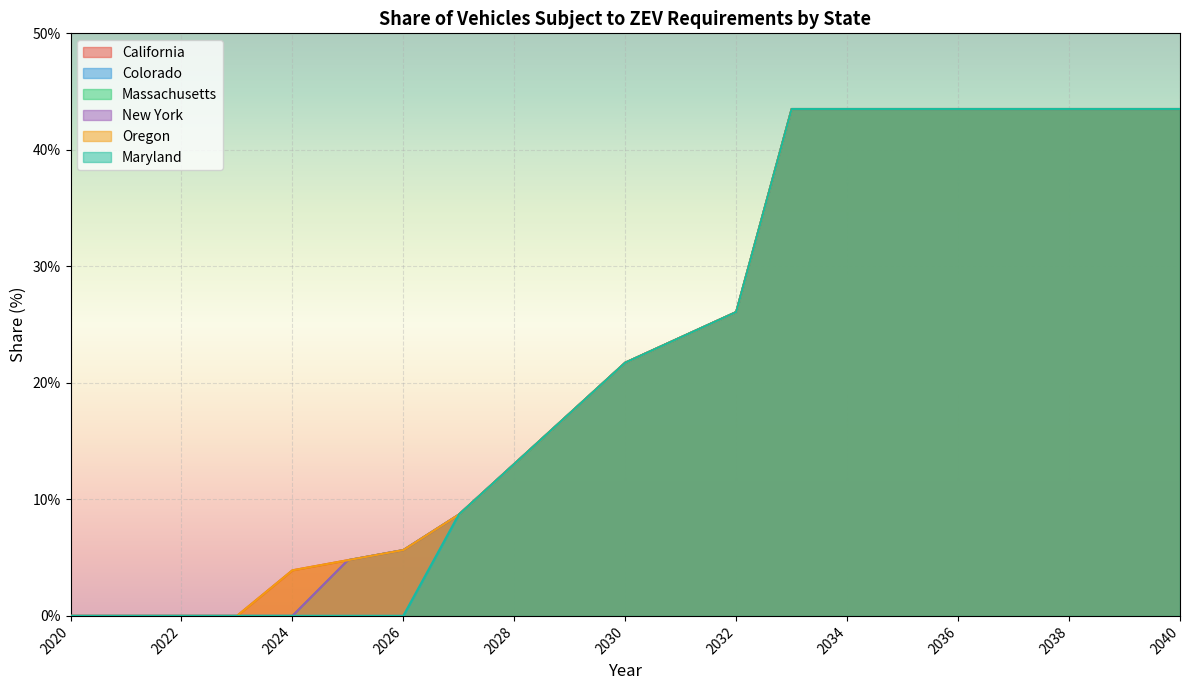

Between 2026 and 2024, which is larger?

2026